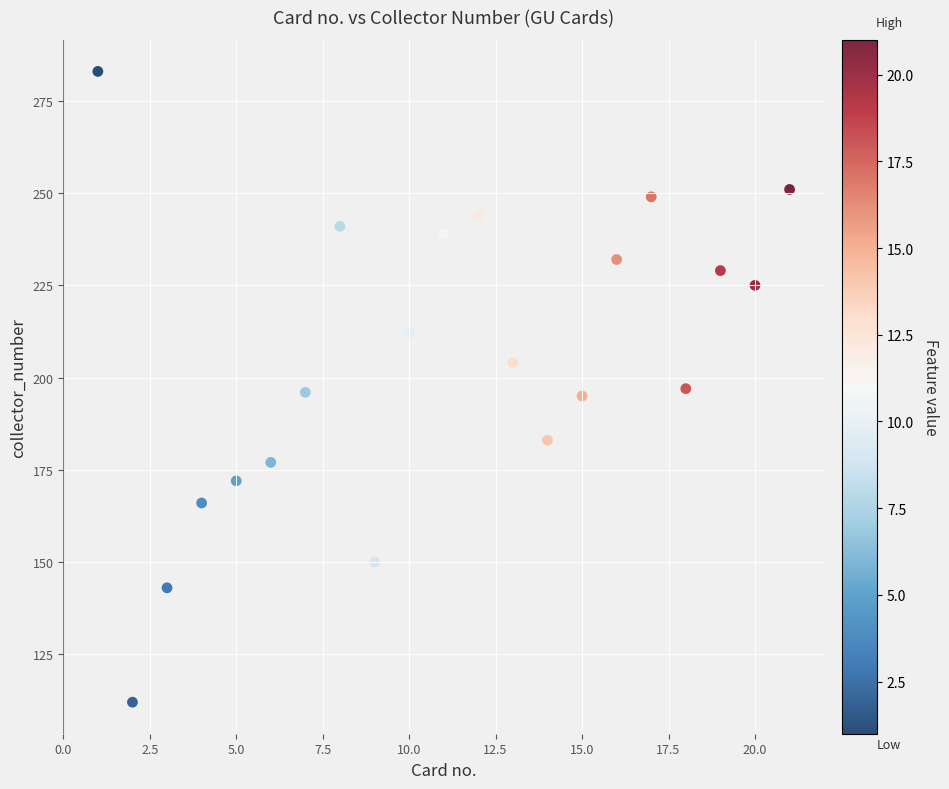

What is the range of X values (max minus min)?

20